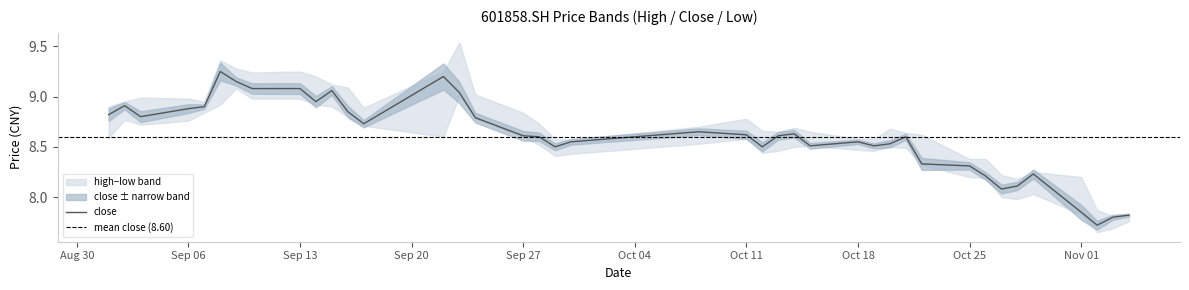

True or false: high and low cross at least once.

False